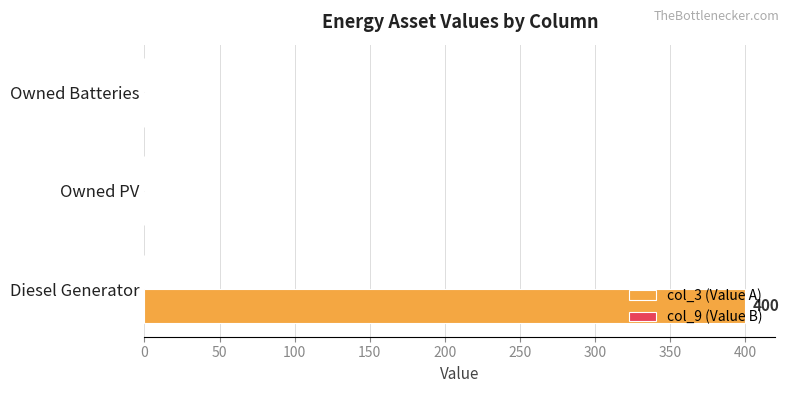

Does the chart contain stacked bars?

No